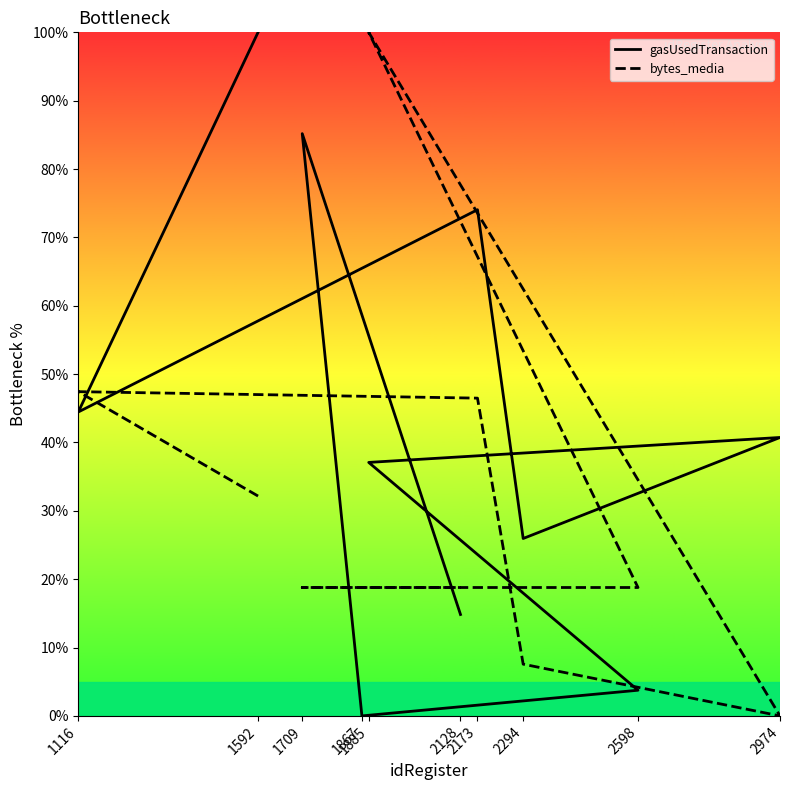

The value of gasUsedTransaction at 1116 is 44.5. True or false?

True